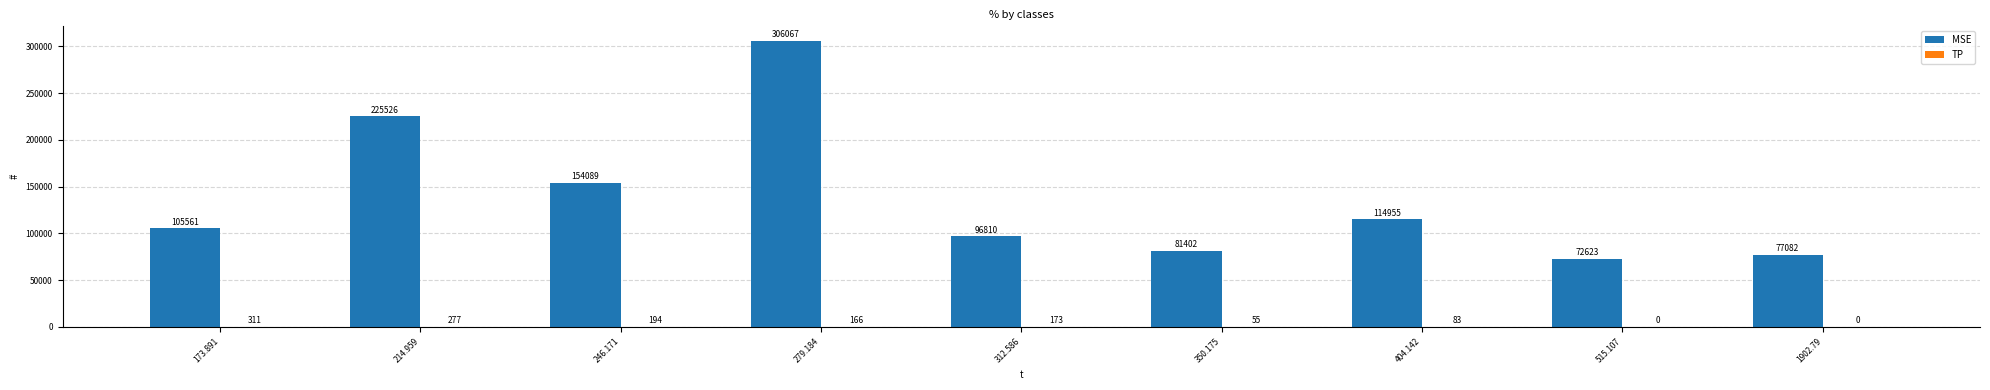

At which category is the sum across all series the highest?

279.184